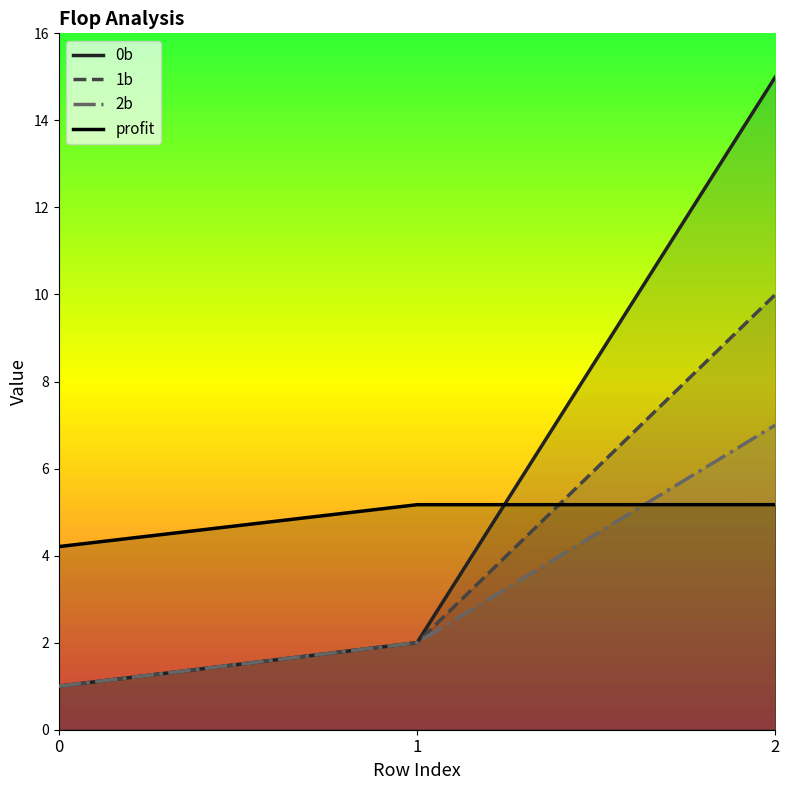

Rank the categories by profit value from highest to lowest.

2, 1, 0